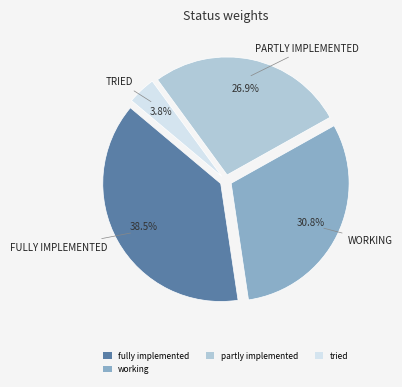

Count the number of slices in the pie.

4